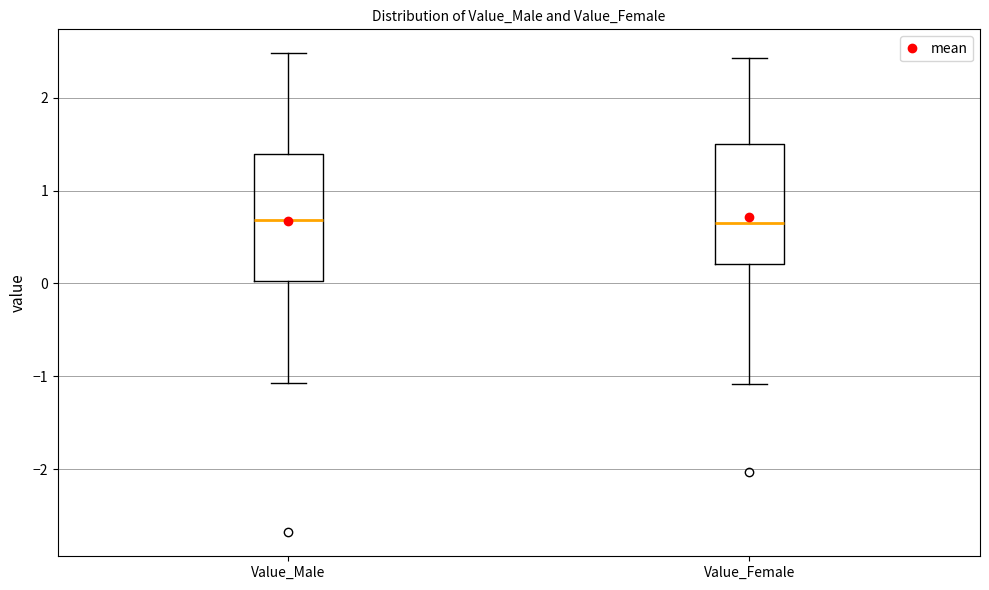

Where does the median line of the box for Value_Female sit on the y-axis? The values are not printed on the chart, so give them approximately, as read against the axis.

0.6